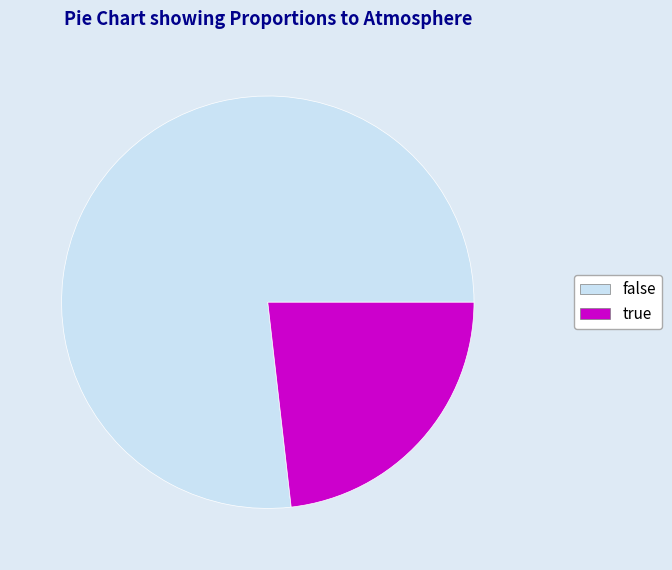

Count the number of slices in the pie.

2